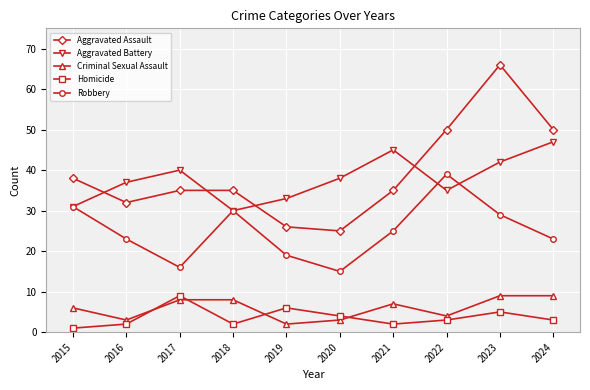

What is the difference between the highest and lowest values at 2016?

35